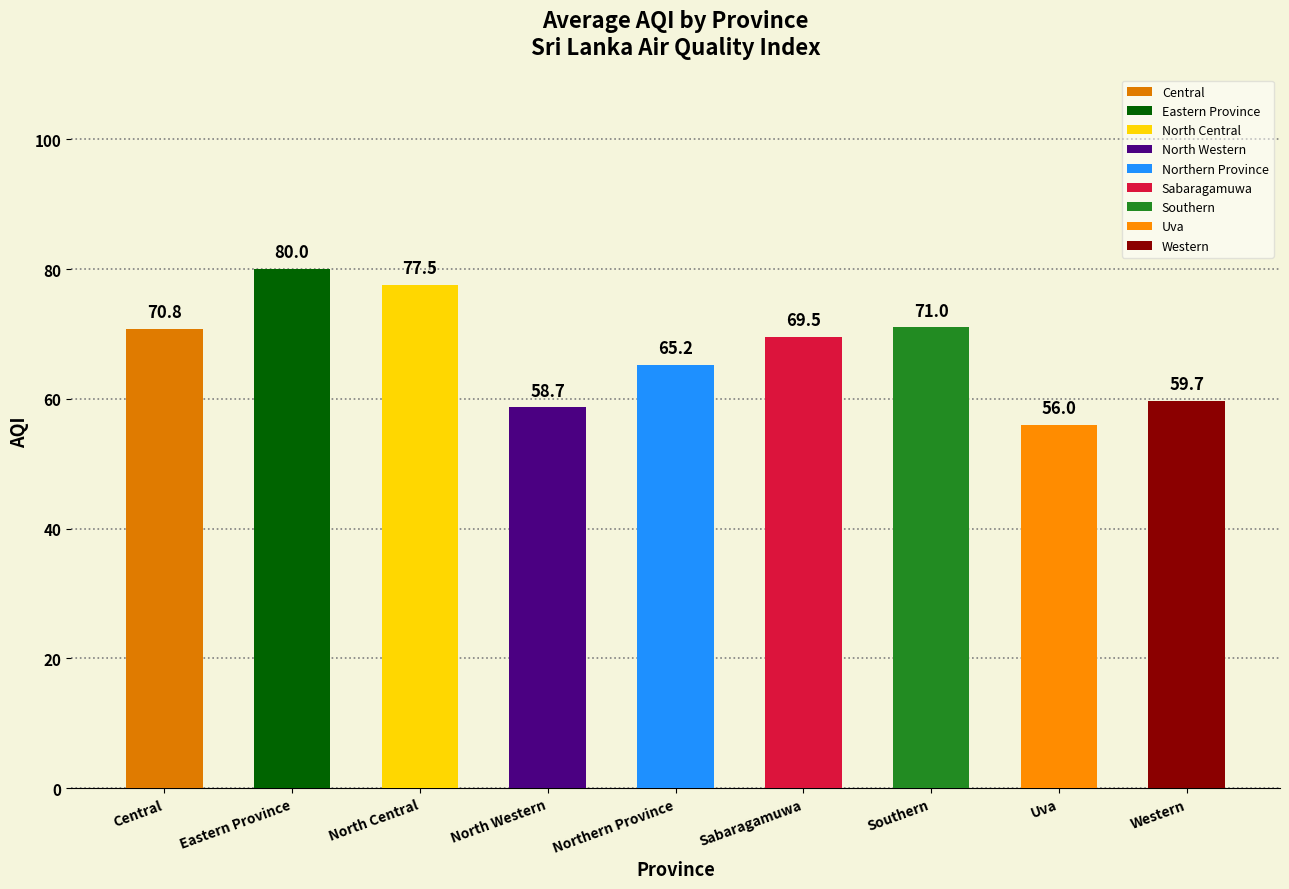

At which category does the chart reach its peak across all series?

Eastern Province